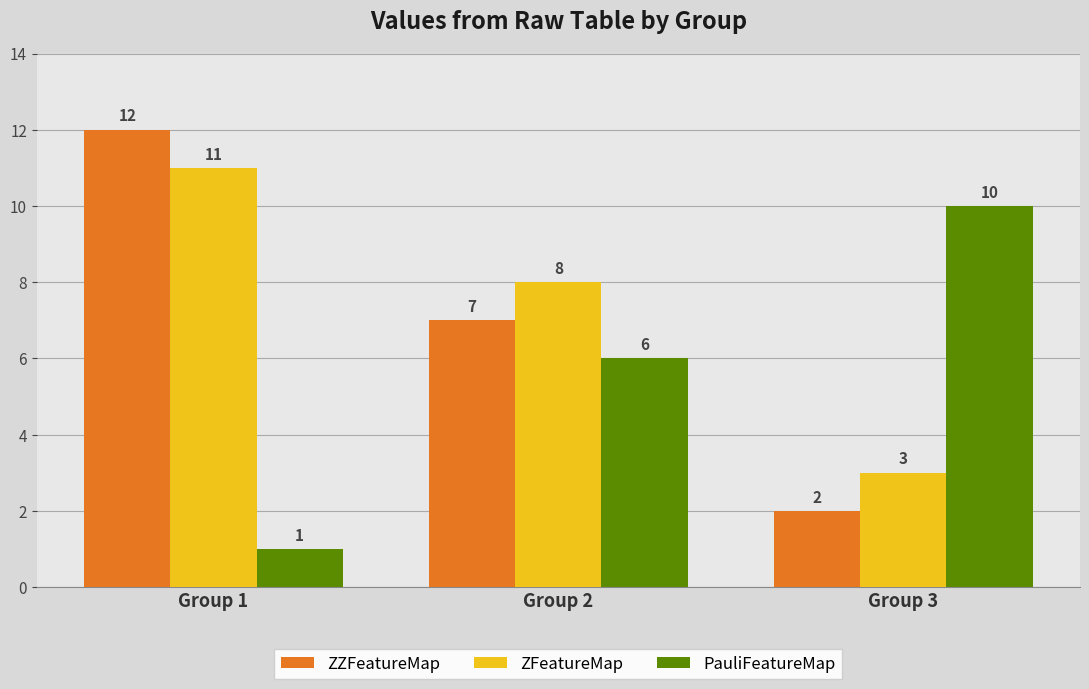

Which series has the largest total across all categories?

ZFeatureMap